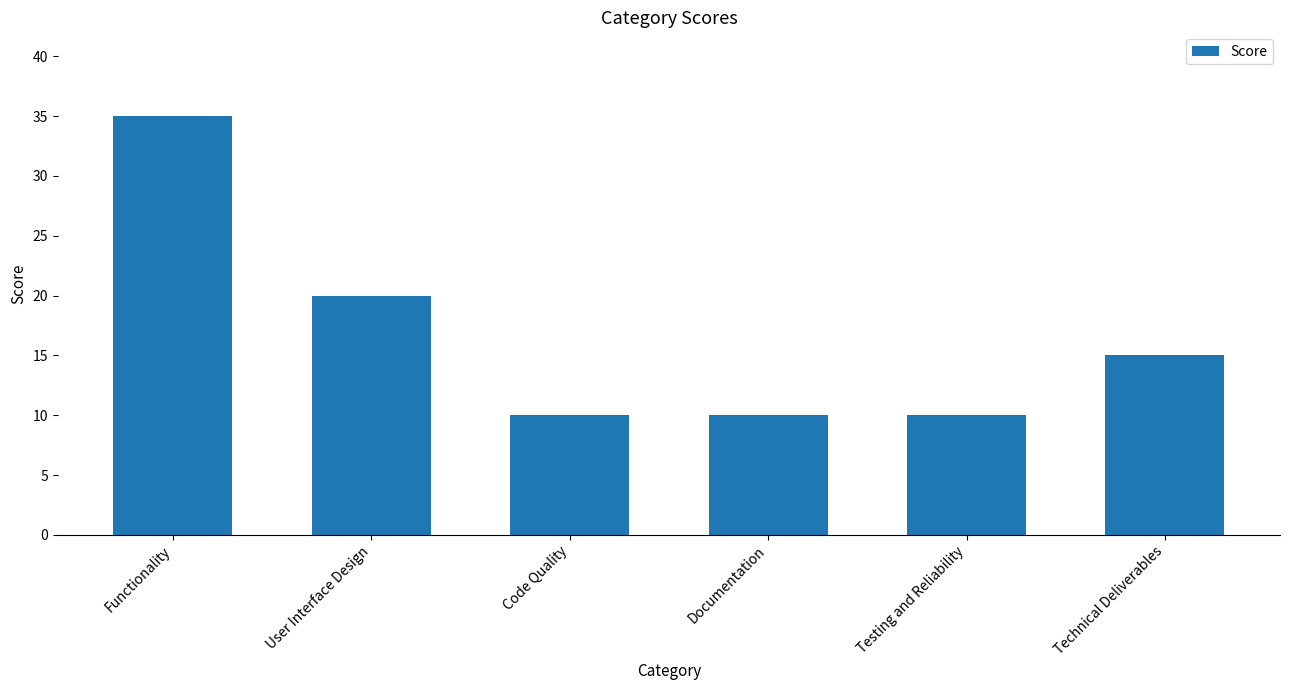

Reading right to left, list all the values displayed in this chart.

Technical Deliverables=15	Testing and Reliability=10	Documentation=10	Code Quality=10	User Interface Design=20	Functionality=35